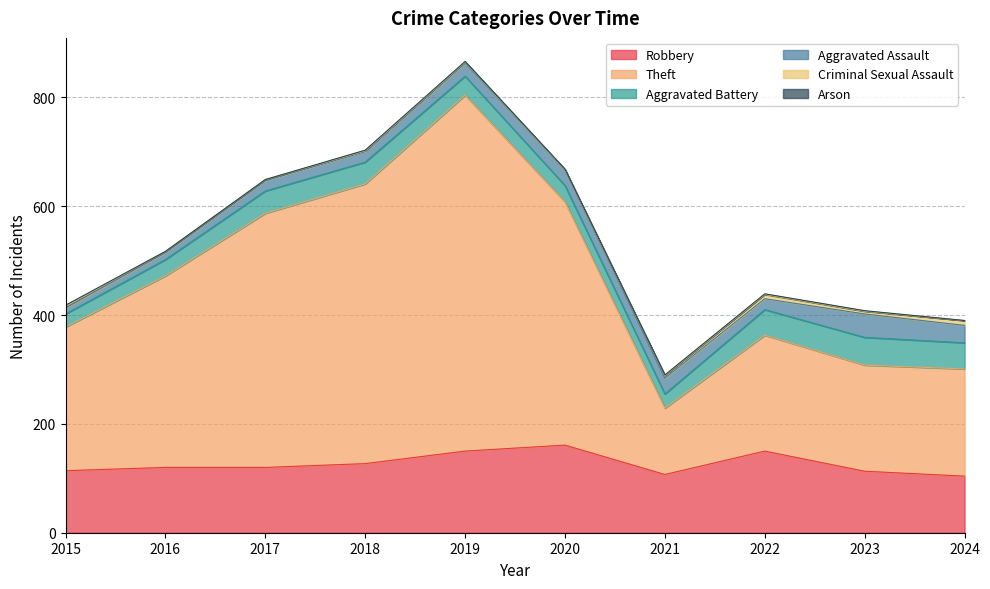

How many distinct data groups are displayed?

6